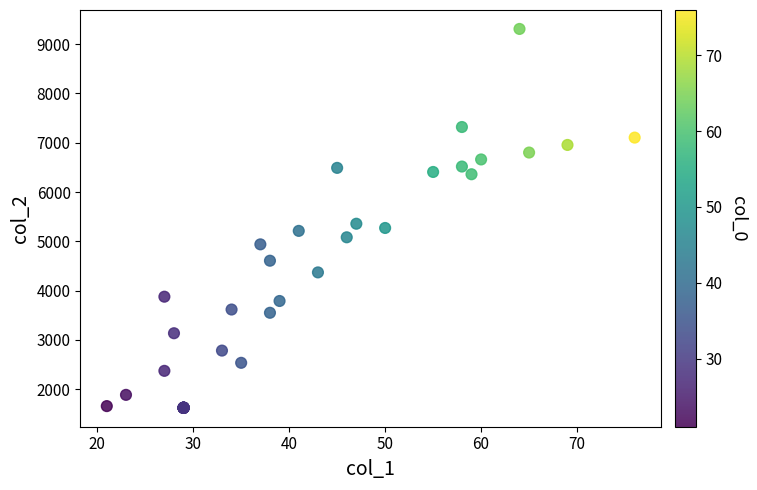

What Y value in the scatter plot is closest to 5466?

5357